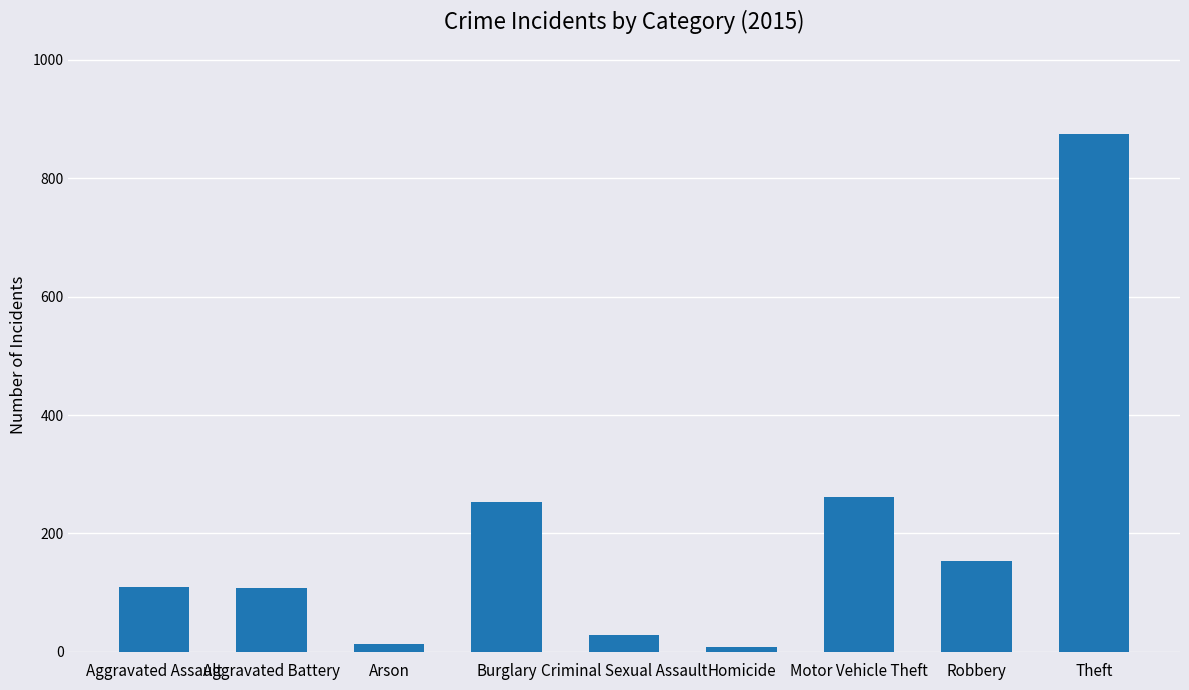

Count the number of data series in this chart.

1